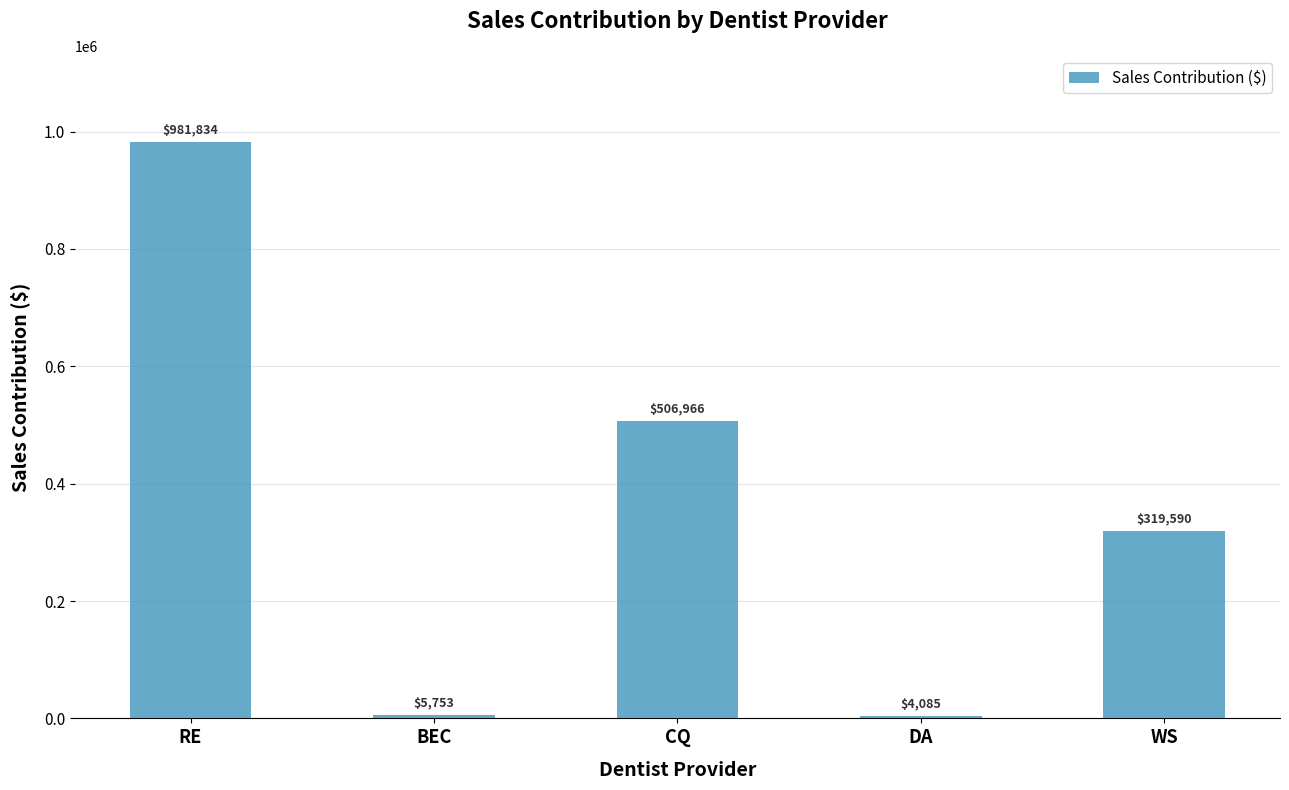

At which label does the data first exceed 319589?

RE